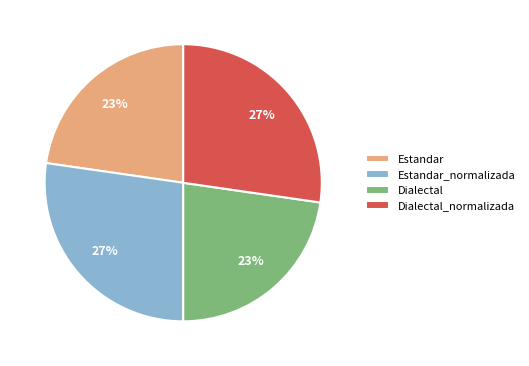

What percentage is the Estandar slice, to the nearest percent?

23%